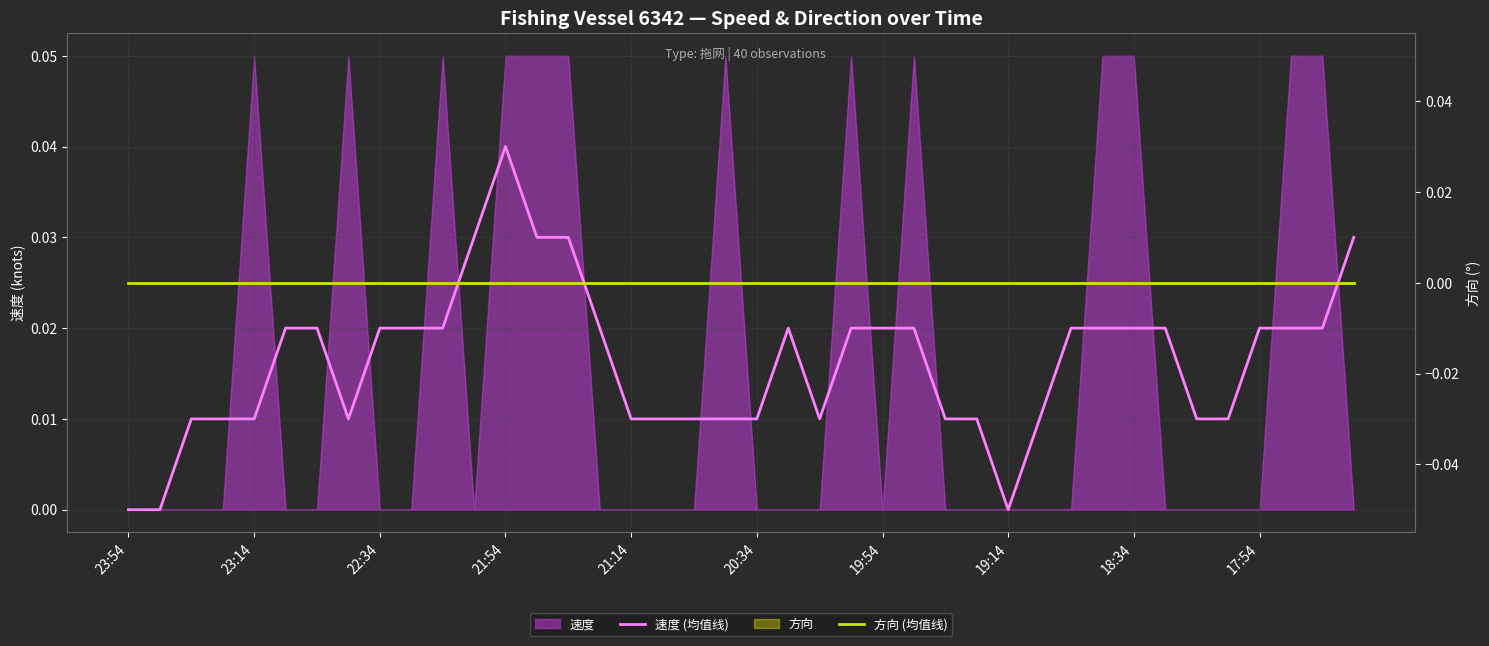

True or false: 速度 (均值线) has a value of 0.0 at 22:34.

False